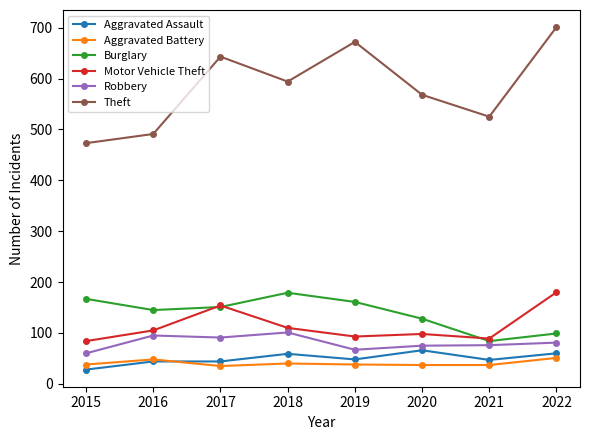

What is the approximate value of Theft at 2022?

701